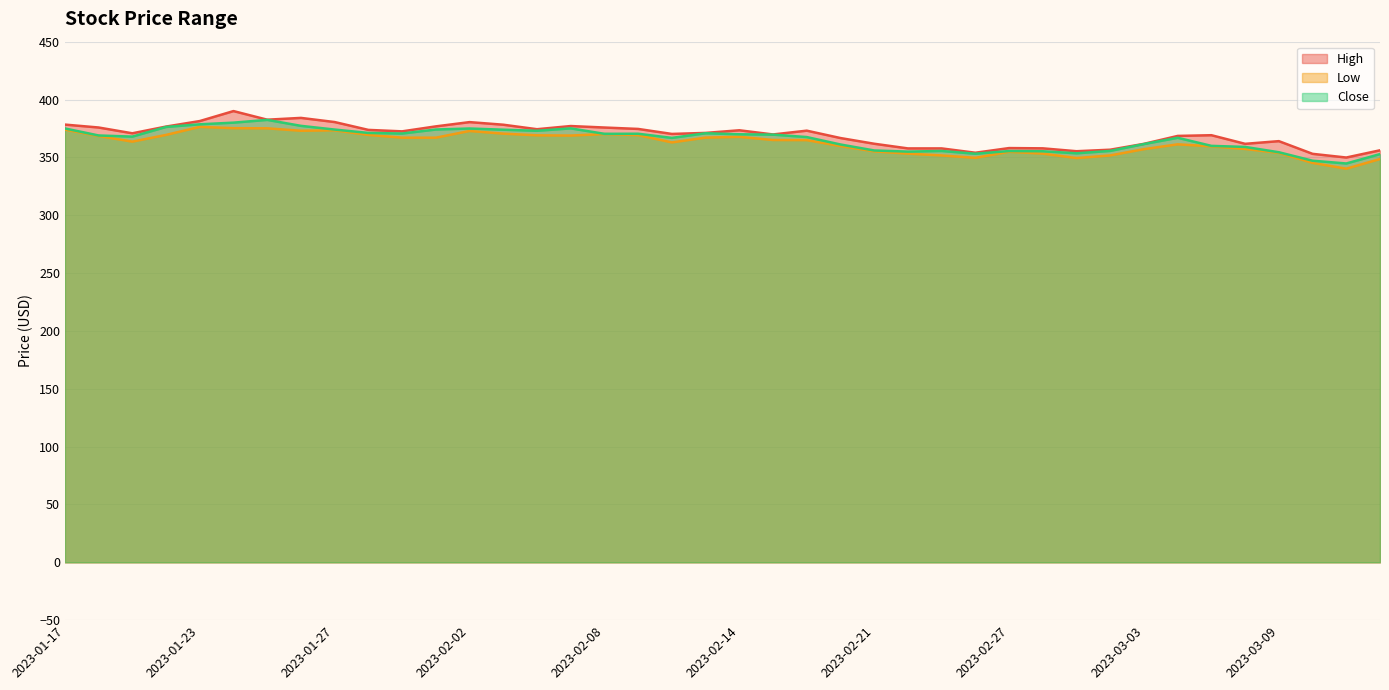

Rank the series by their maximum value, from highest to lowest.

High, Close, Low